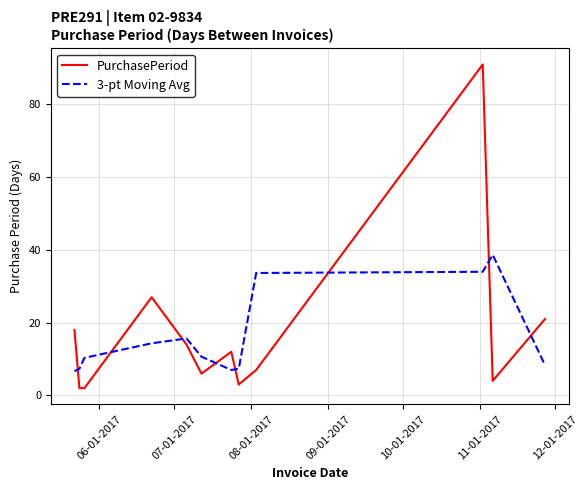

List the series in order of their peak value, highest first.

PurchasePeriod, 3-pt Moving Avg